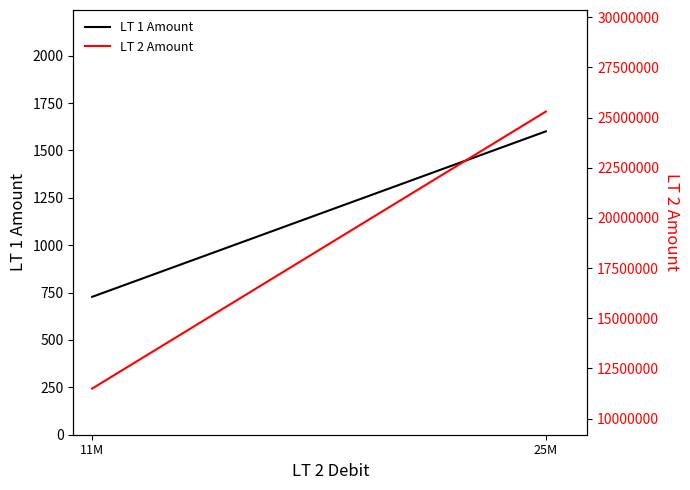

Which category has the highest value in the LT 2 Amount series?

25M